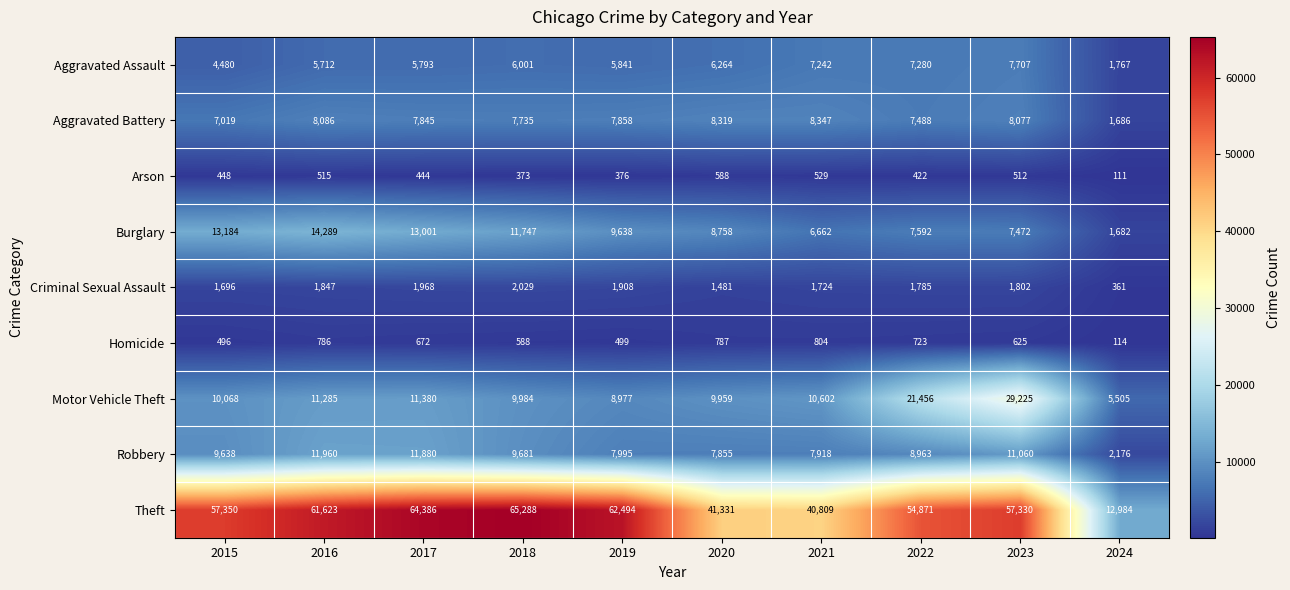

How many distinct data groups are displayed?

9